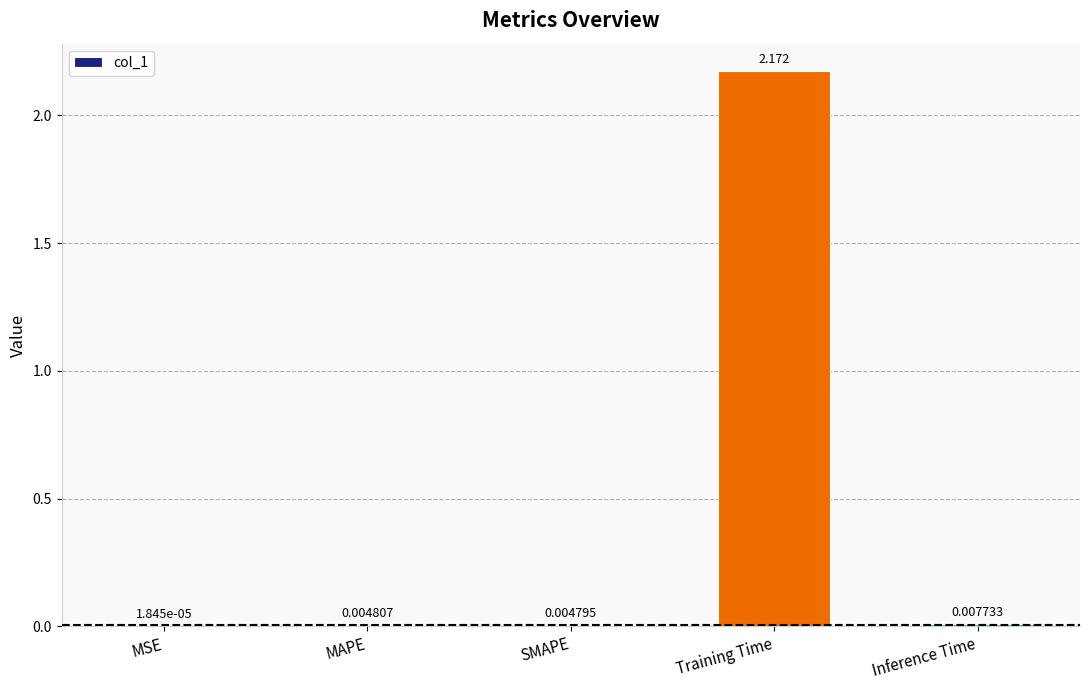

Between SMAPE and Inference Time, which is larger?

Inference Time